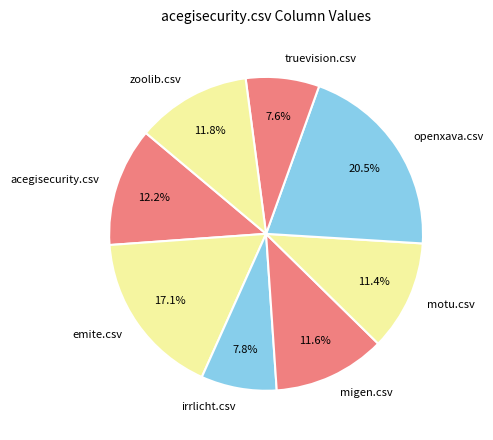

Count the number of slices in the pie.

8